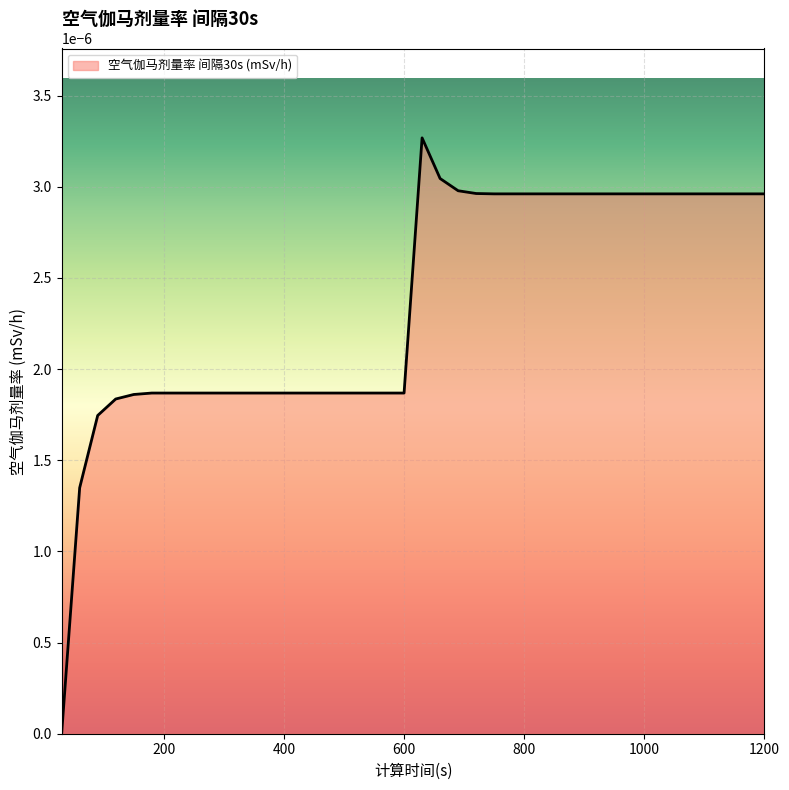

How many points are higher than both their immediate neighbors (excluding endpoints)?

1